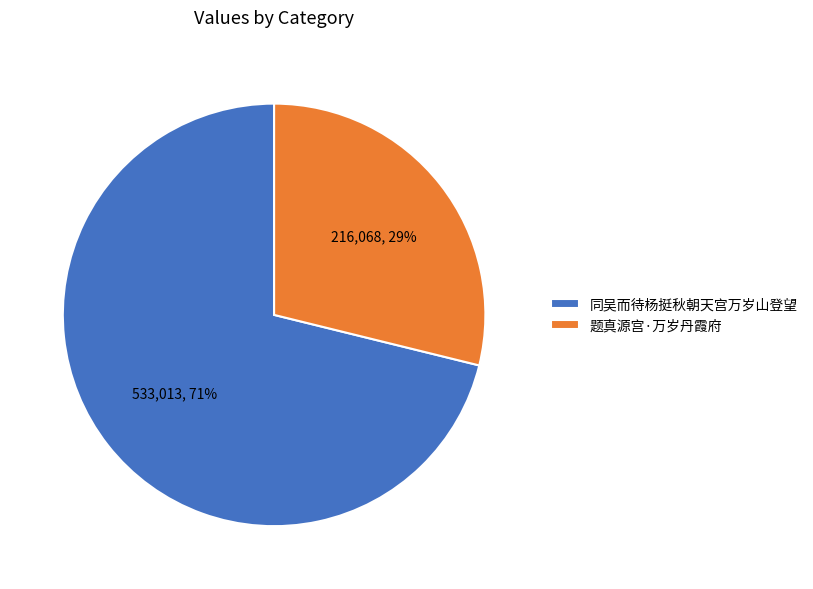

Which category has the biggest portion of the pie?

同吴而待杨挺秋朝天宫万岁山登望